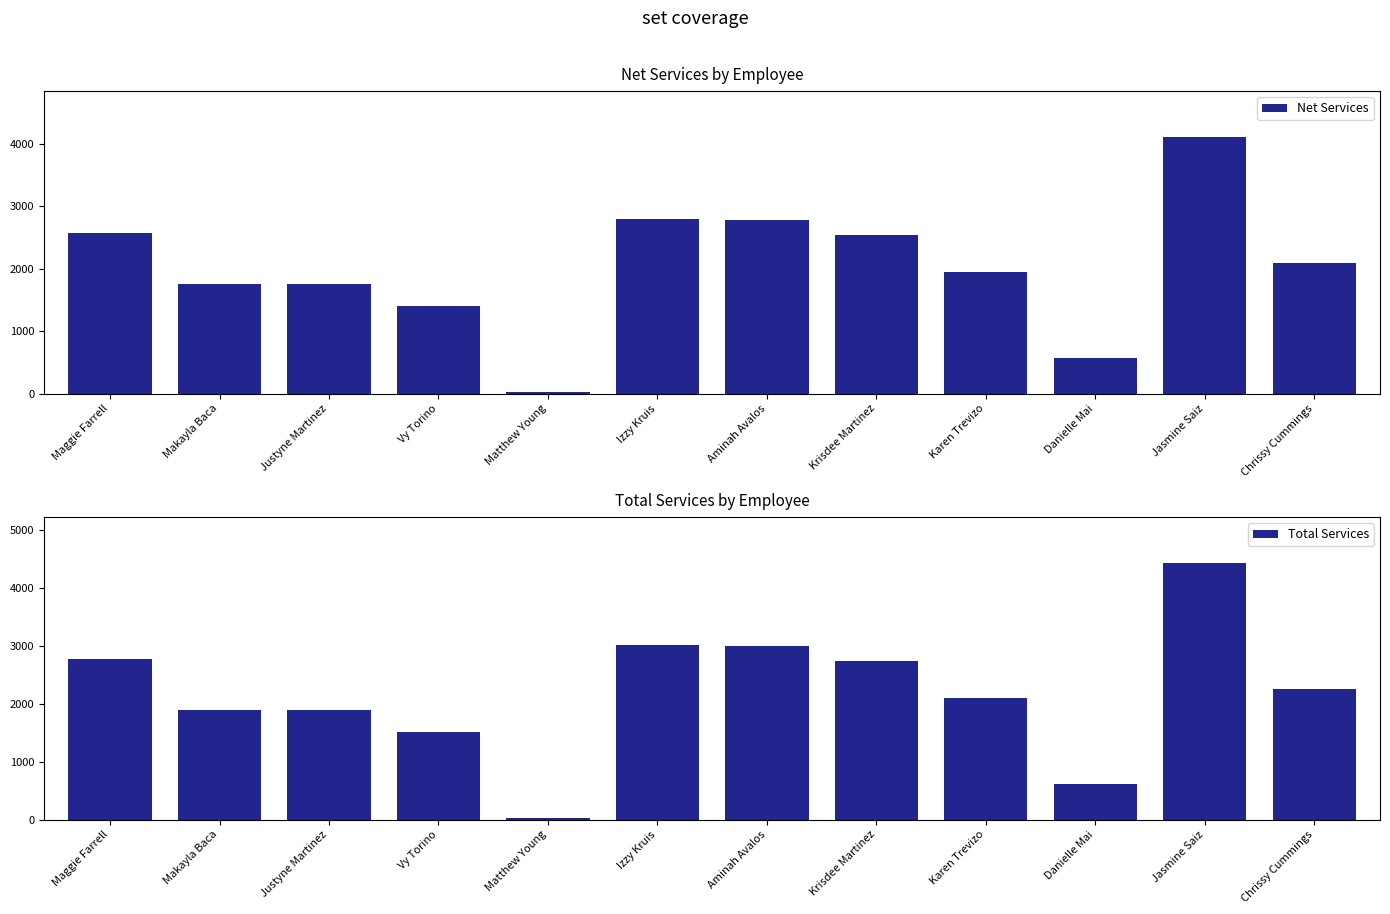

How many values in the Total Services series are below 2256?

6